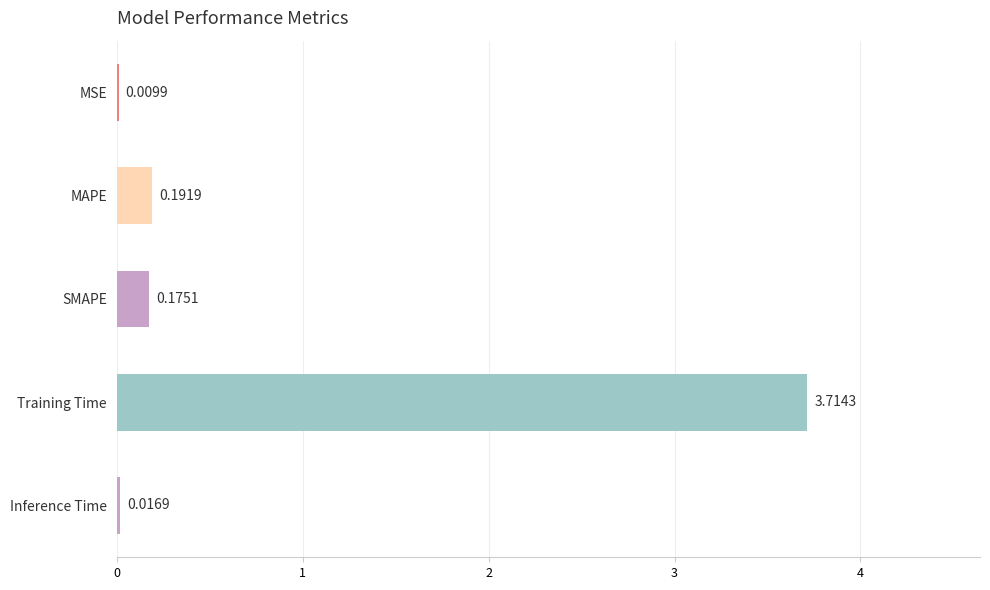

Which label corresponds to the largest value in the chart?

Training Time